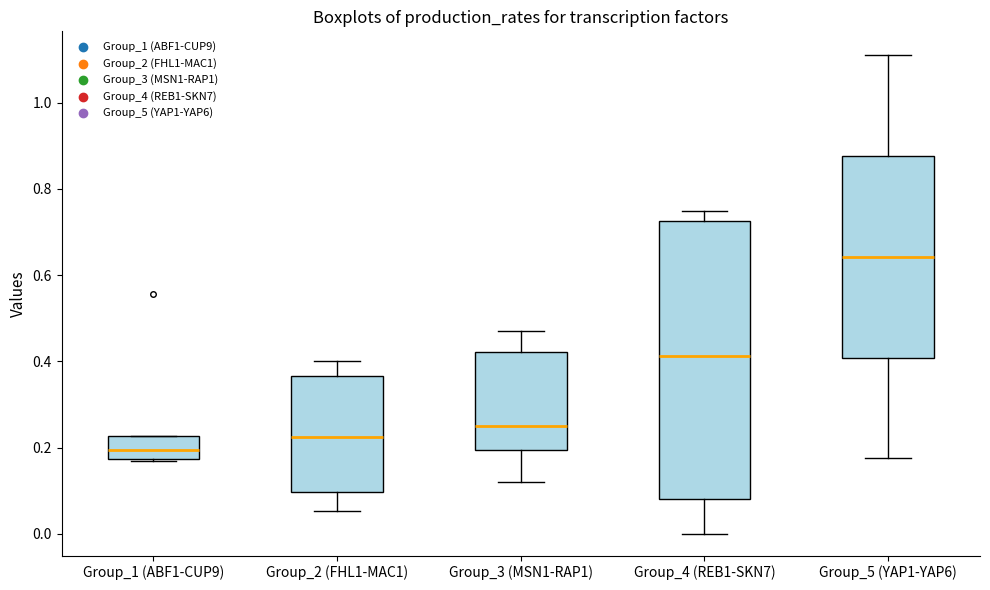

Comparing the boxes themselves (not the whiskers), which one is the tallest?

Group_4 (REB1-SKN7)